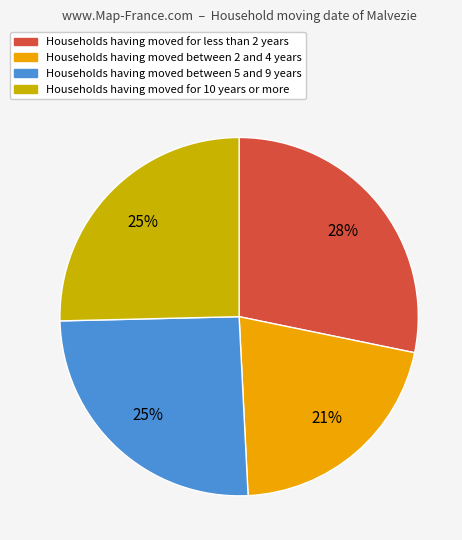

How many segments does this pie chart have?

4